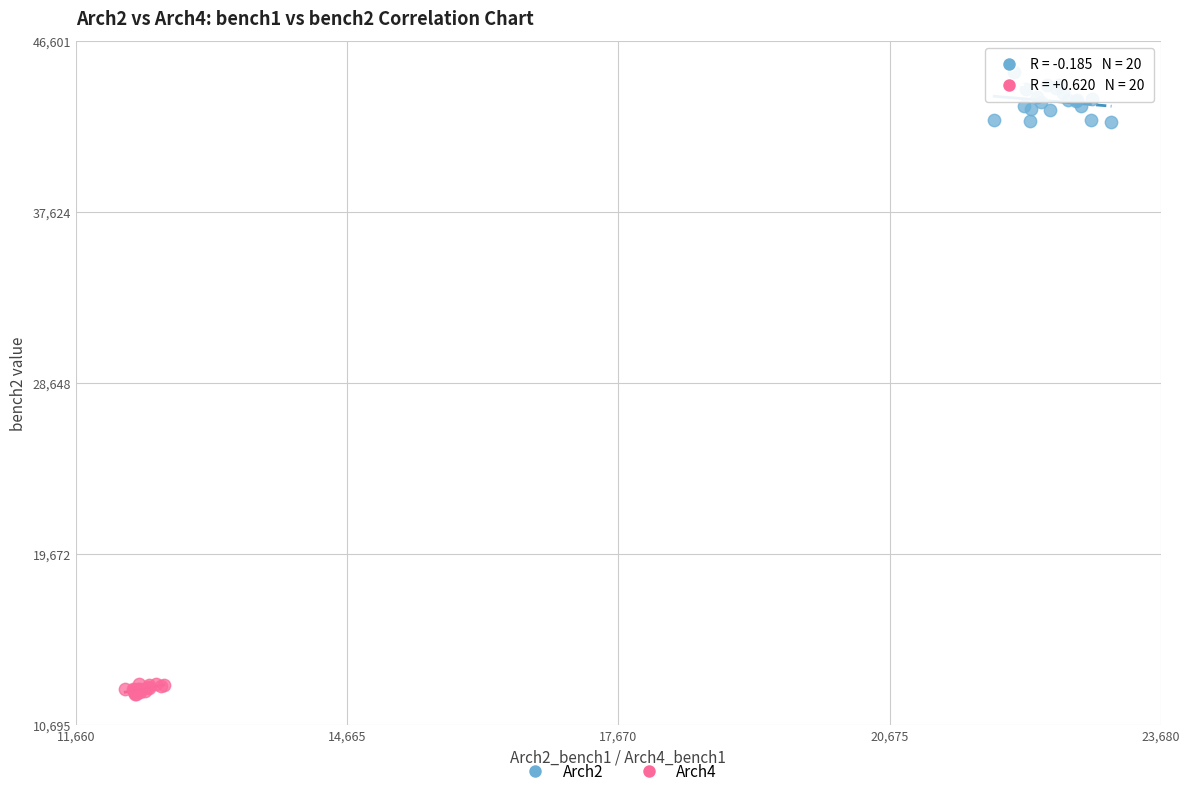

Which series has the widest spread of Y values?

Arch2